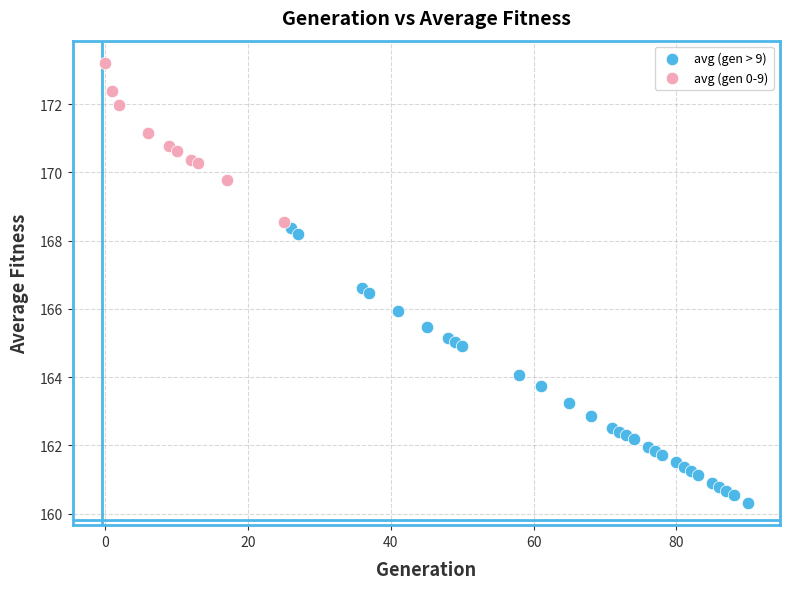

Which series contains the highest Y value?

avg (gen 0-9)